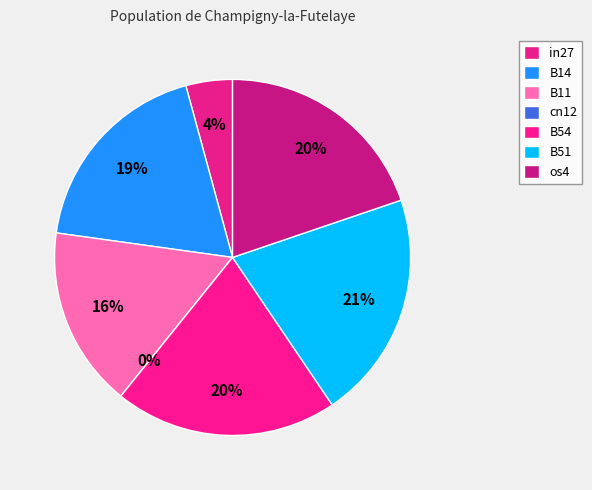

Is it true that B11 is 16% of the pie?

True